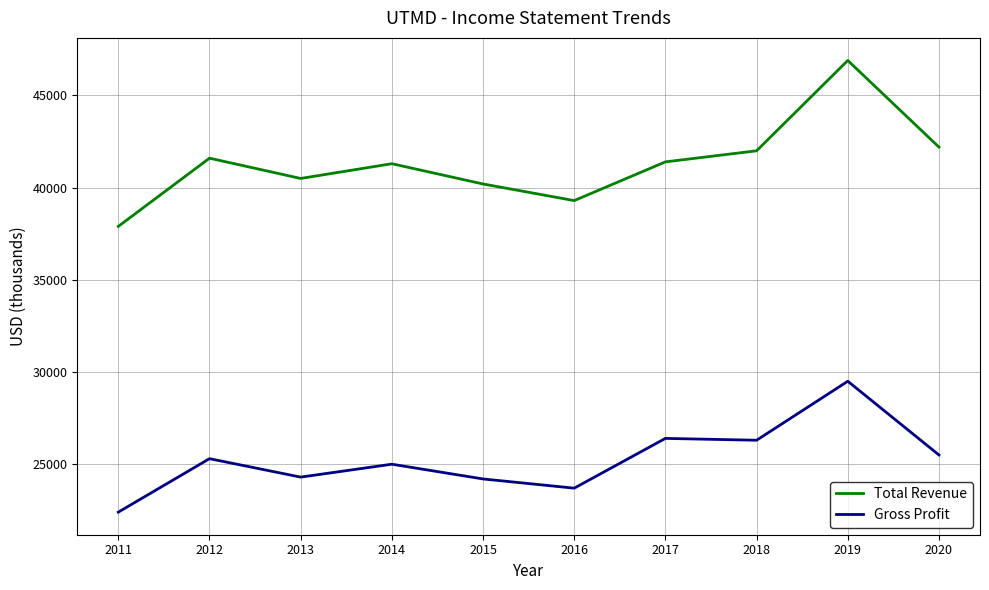

The value of Total Revenue at 2013 is 40500. True or false?

True